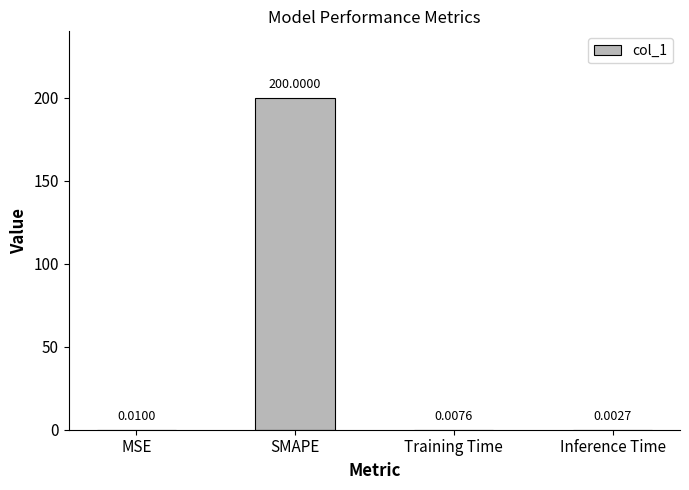

Does the chart contain stacked bars?

No